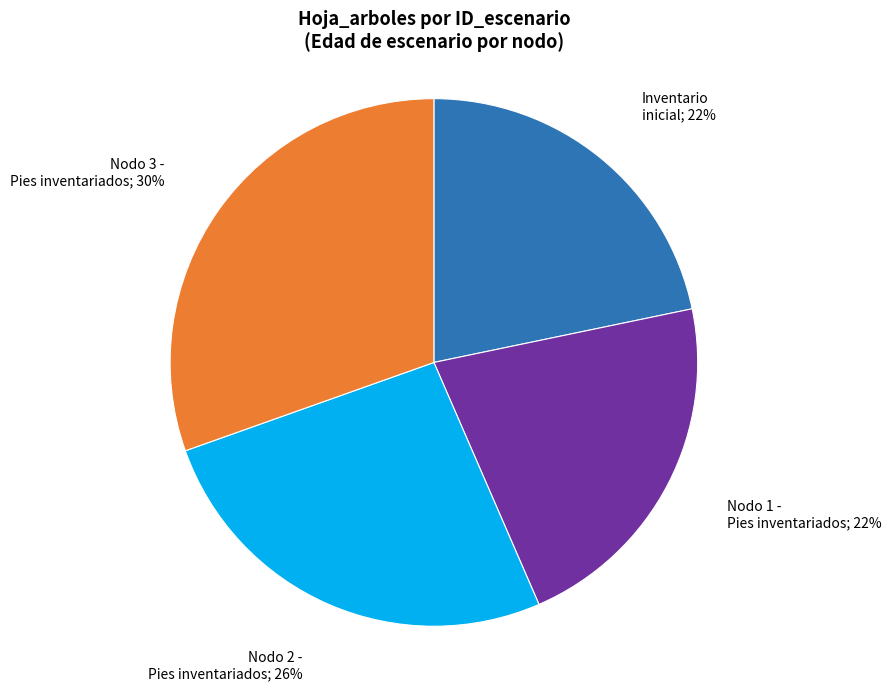

To the nearest percent, what is the average slice percentage?

25%